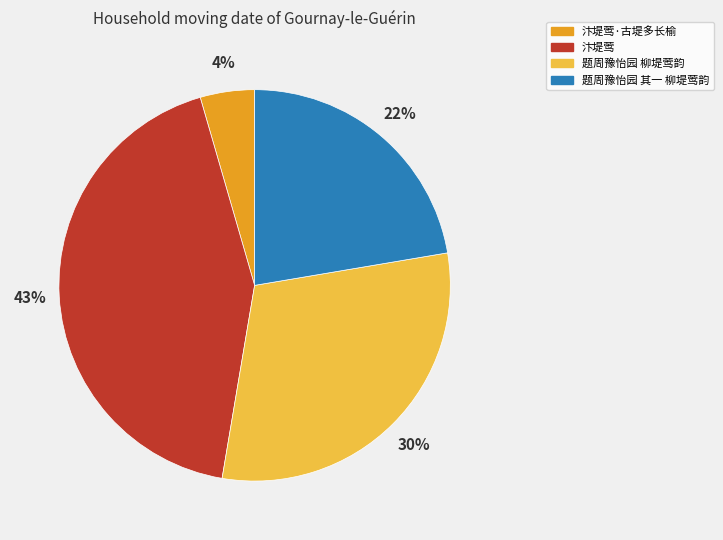

To the nearest percent, what is the average slice percentage?

25%